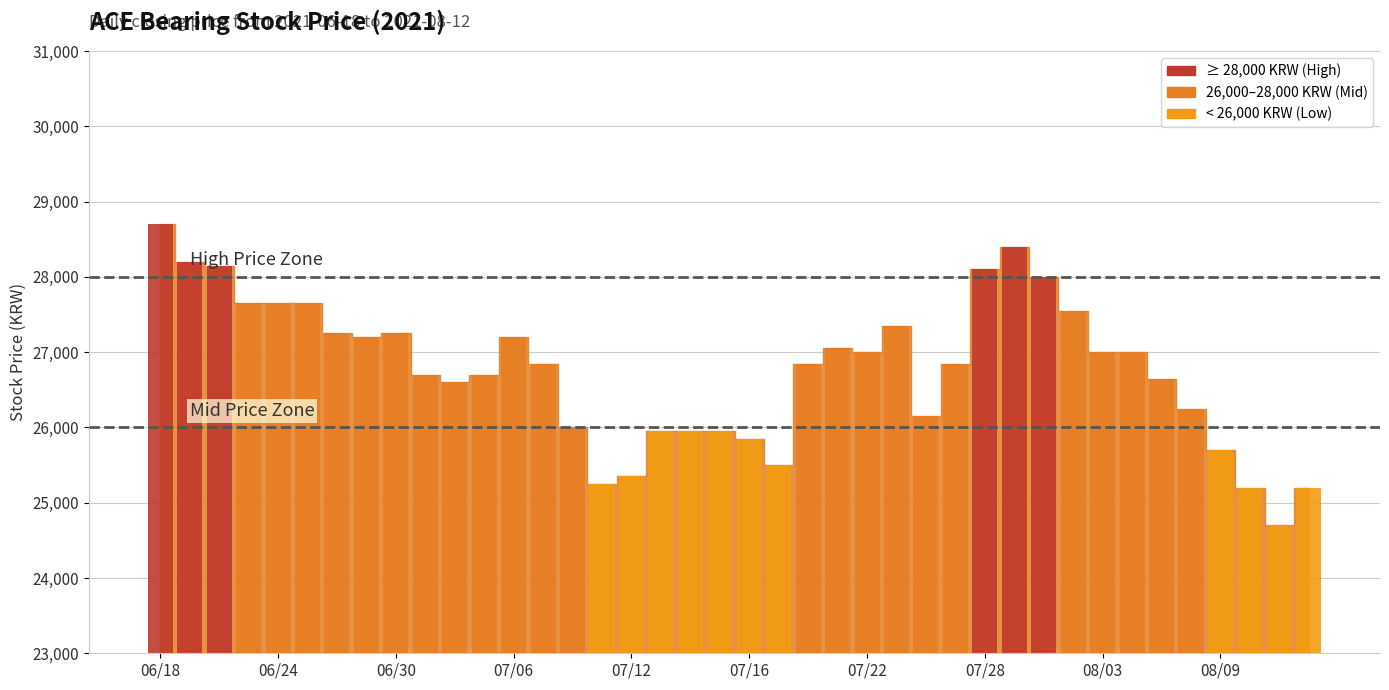

Count the number of data series in this chart.

1